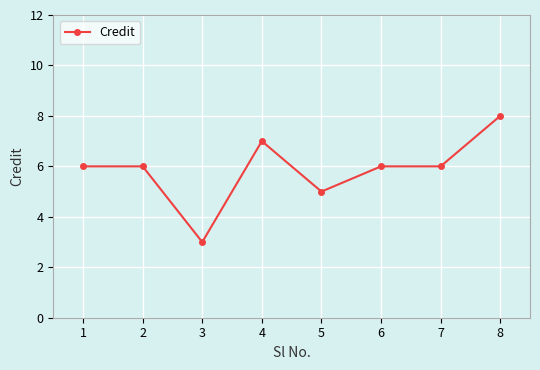

What is the value of the 8th point from the left?

8